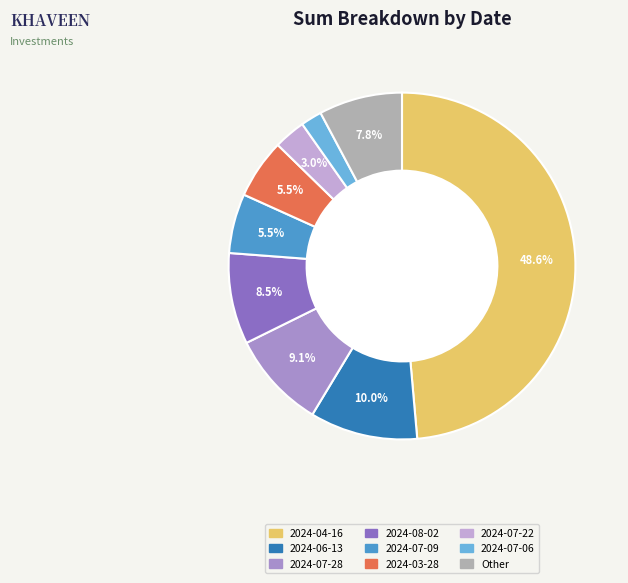

Is there any slice that represents more than half of the pie?

No